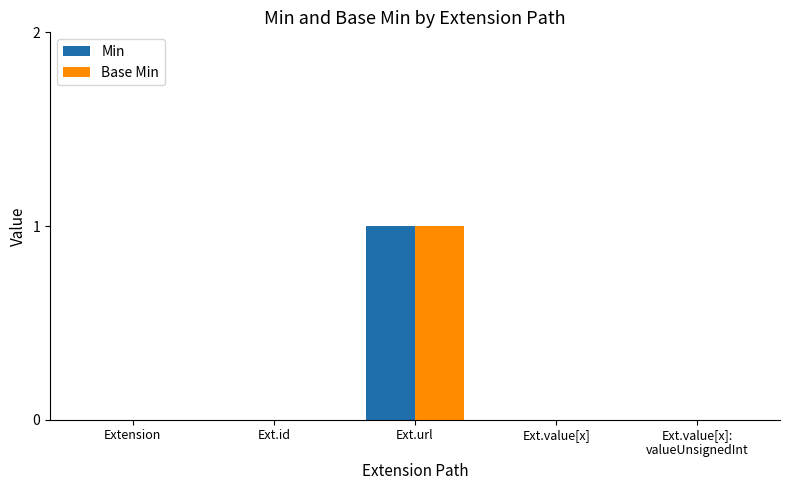

Reading left to right, transcribe all the data shown in this chart.

Min: 0	0	1	0	0
Base Min: 0	0	1	0	0